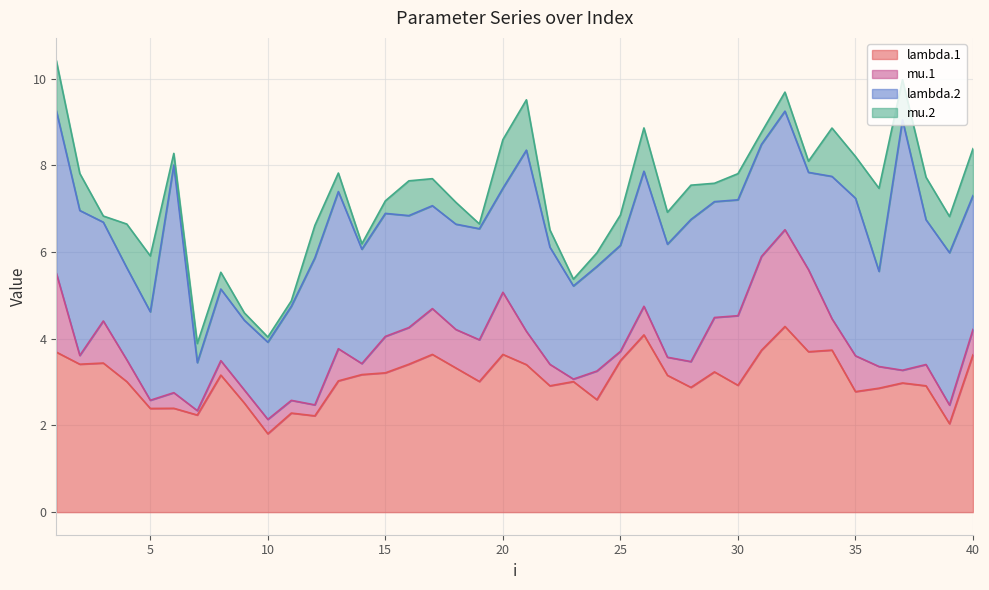

Reading left to right, extract all data points from this chart.

lambda.1: 1=3.7	2=3.4	3=3.4	4=3.0	5=2.4	6=2.4	7=2.2	8=3.2	9=2.5	10=1.8	11=2.3	12=2.2	13=3.0	14=3.2	15=3.2	16=3.4	17=3.6	18=3.3	19=3.0	20=3.6	21=3.4	22=2.9	23=3.0	24=2.6	25=3.5	26=4.1	27=3.2	28=2.9	29=3.2	30=2.9	31=3.7	32=4.3	33=3.7	34=3.7	35=2.8	36=2.9	37=3.0	38=2.9	39=2.0	40=3.6
mu.1: 1=1.8	2=0.2	3=1.0	4=0.5	5=0.2	6=0.4	7=0.1	8=0.3	9=0.3	10=0.3	11=0.3	12=0.3	13=0.7	14=0.3	15=0.8	16=0.8	17=1.1	18=0.9	19=1.0	20=1.4	21=0.8	22=0.5	23=0.1	24=0.7	25=0.2	26=0.7	27=0.4	28=0.6	29=1.3	30=1.6	31=2.2	32=2.2	33=1.9	34=0.7	35=0.8	36=0.5	37=0.3	38=0.5	39=0.4	40=0.6
lambda.2: 1=3.7	2=3.3	3=2.3	4=2.1	5=2.0	6=5.3	7=1.1	8=1.7	9=1.6	10=1.8	11=2.2	12=3.4	13=3.6	14=2.6	15=2.8	16=2.6	17=2.4	18=2.4	19=2.6	20=2.4	21=4.2	22=2.7	23=2.1	24=2.4	25=2.4	26=3.1	27=2.6	28=3.3	29=2.7	30=2.7	31=2.6	32=2.7	33=2.2	34=3.3	35=3.6	36=2.2	37=5.8	38=3.3	39=3.5	40=3.1
mu.2: 1=1.2	2=0.9	3=0.1	4=1.0	5=1.3	6=0.3	7=0.4	8=0.4	9=0.2	10=0.1	11=0.1	12=0.7	13=0.4	14=0.1	15=0.3	16=0.8	17=0.6	18=0.5	19=0.1	20=1.1	21=1.2	22=0.4	23=0.2	24=0.3	25=0.7	26=1.0	27=0.7	28=0.8	29=0.4	30=0.6	31=0.3	32=0.4	33=0.3	34=1.1	35=1.0	36=1.9	37=0.9	38=1.0	39=0.8	40=1.1